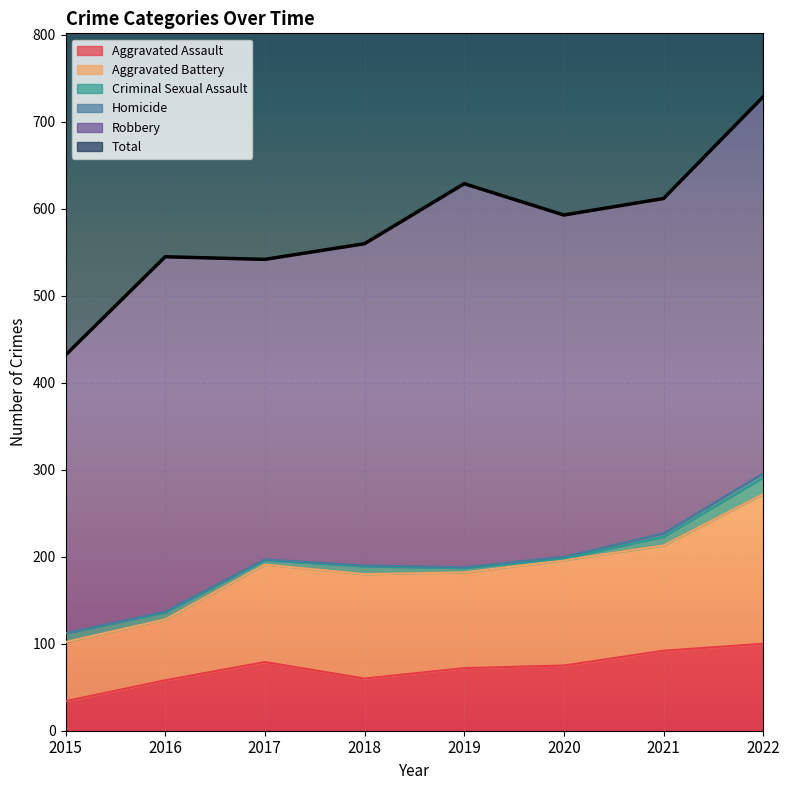

At 2022, list the series in order from largest to smallest.

Total, Robbery, Aggravated Battery, Aggravated Assault, Criminal Sexual Assault, Homicide